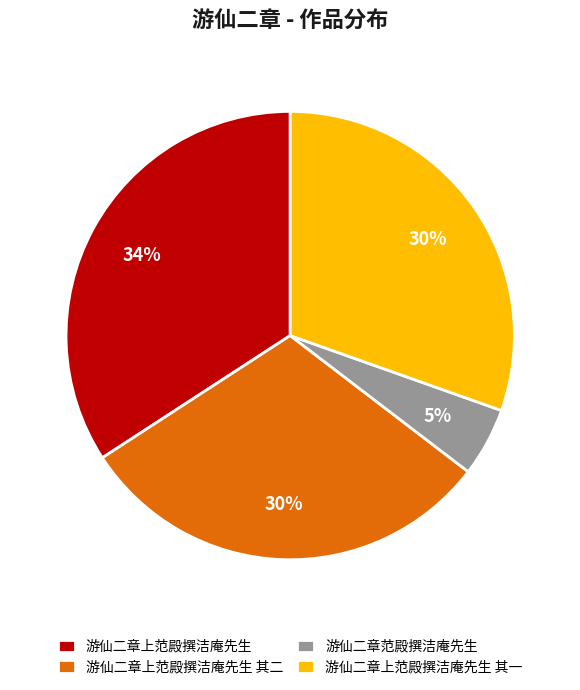

Combined, do 游仙二章上范殿撰洁庵先生 and 游仙二章上范殿撰洁庵先生 其二 account for over 50%?

Yes